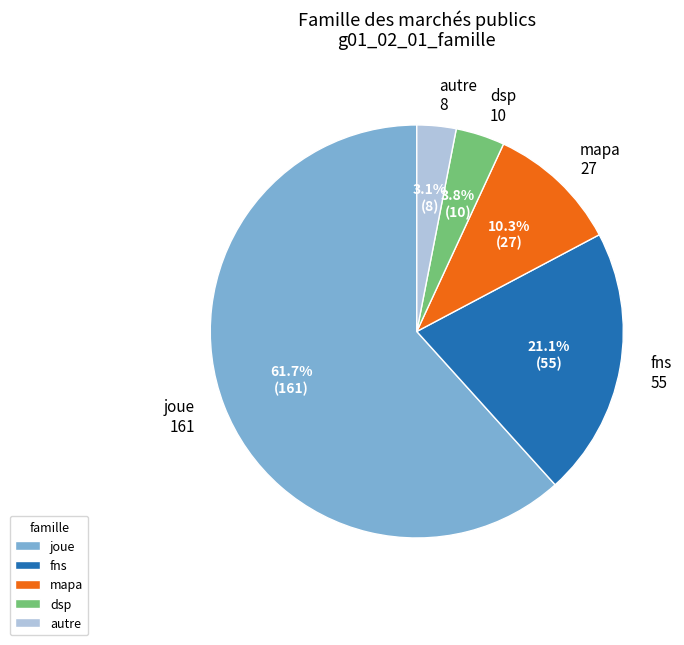

What is the ratio of the value at joue to the value at fns?

2.9